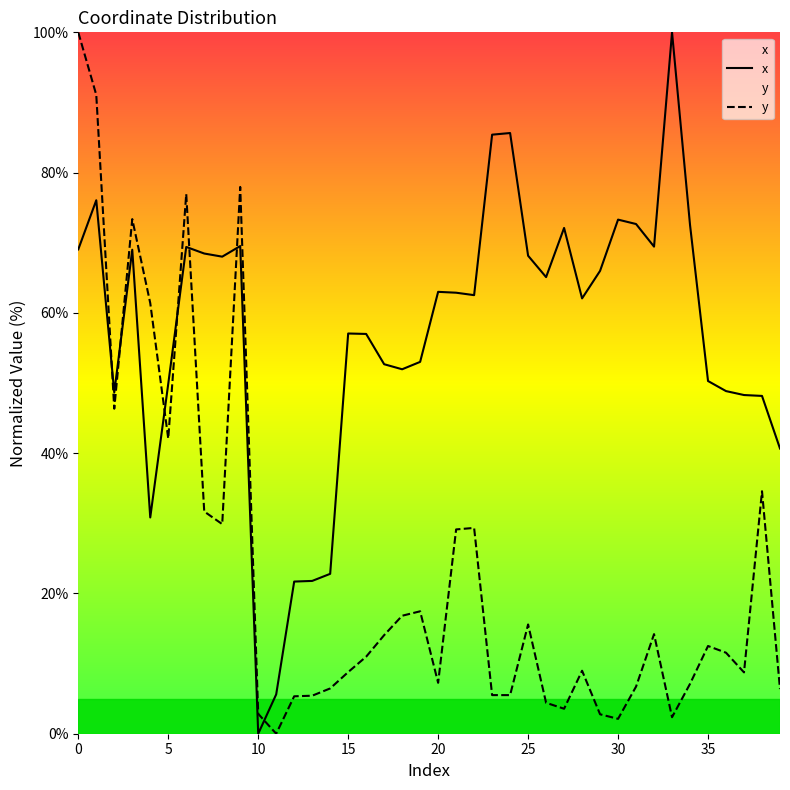

What is the sum of all y values?

937.2